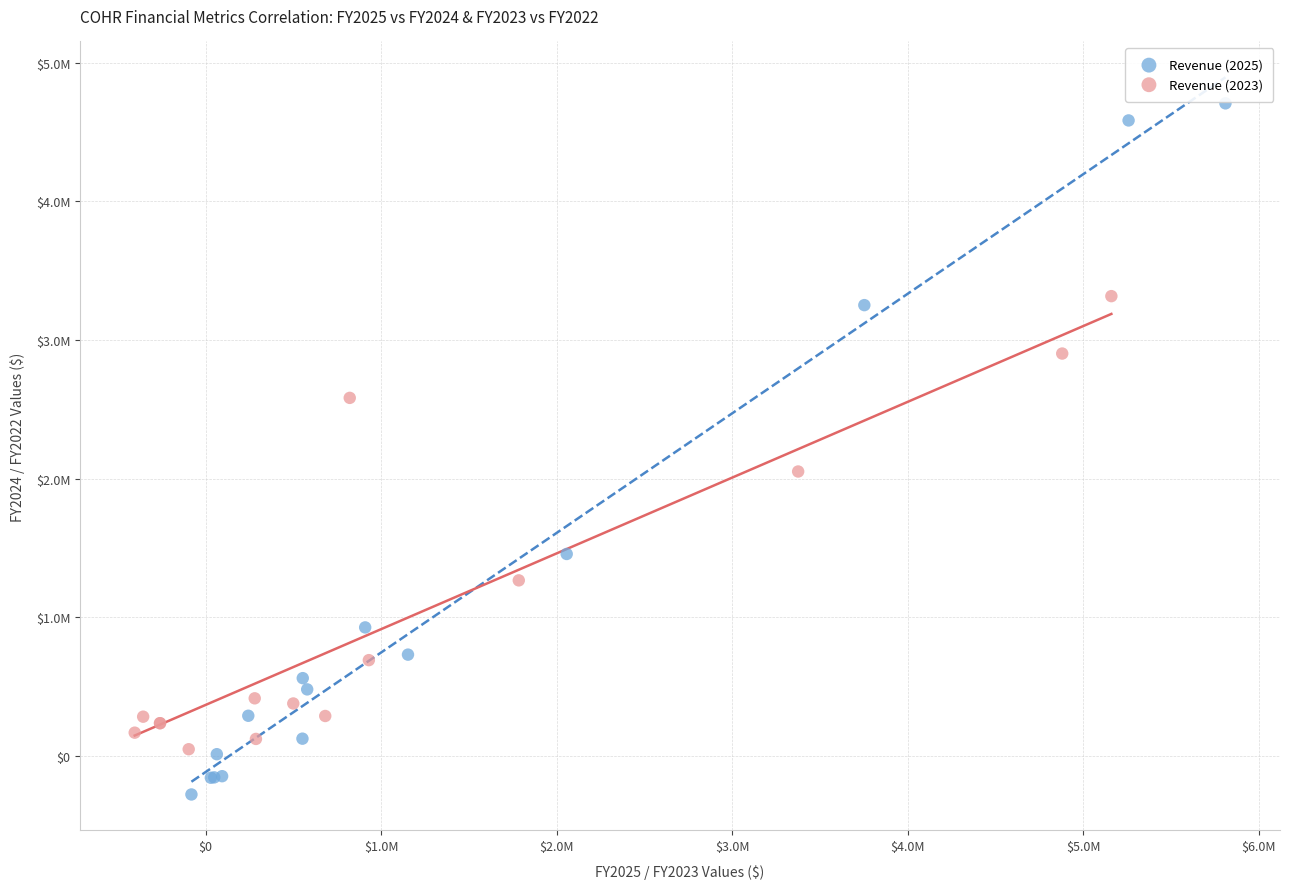

Which series contains the lowest Y value?

Revenue (2025)